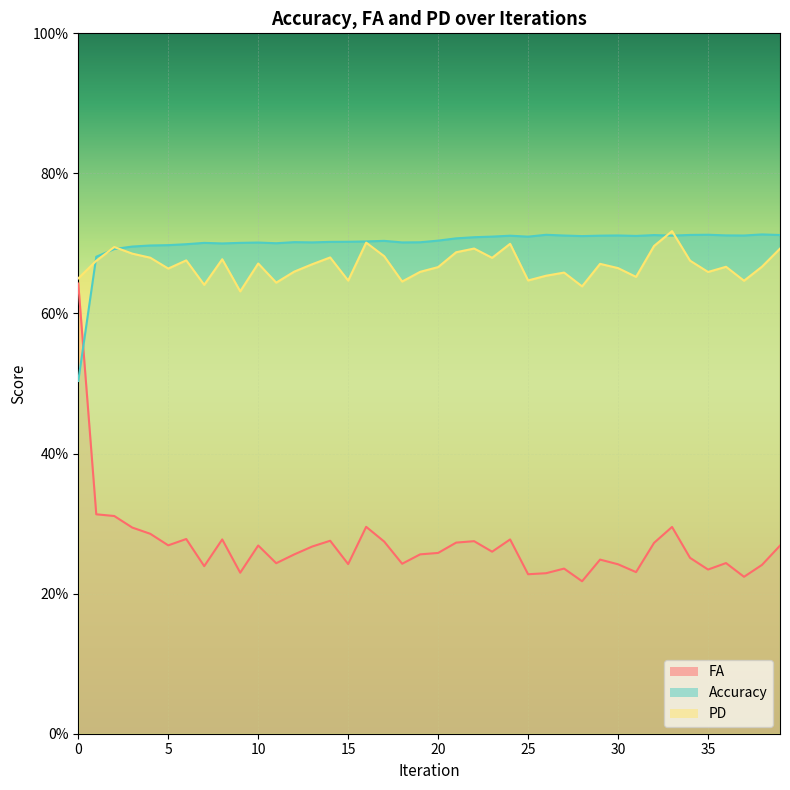

Between which two adjacent categories do FA and Accuracy first intersect?

0.0 and 1.0